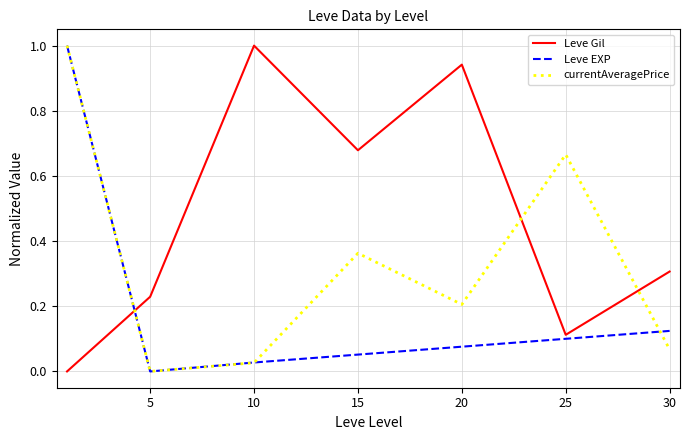

List the series in order of their overall mean, highest first.

Leve Gil, currentAveragePrice, Leve EXP